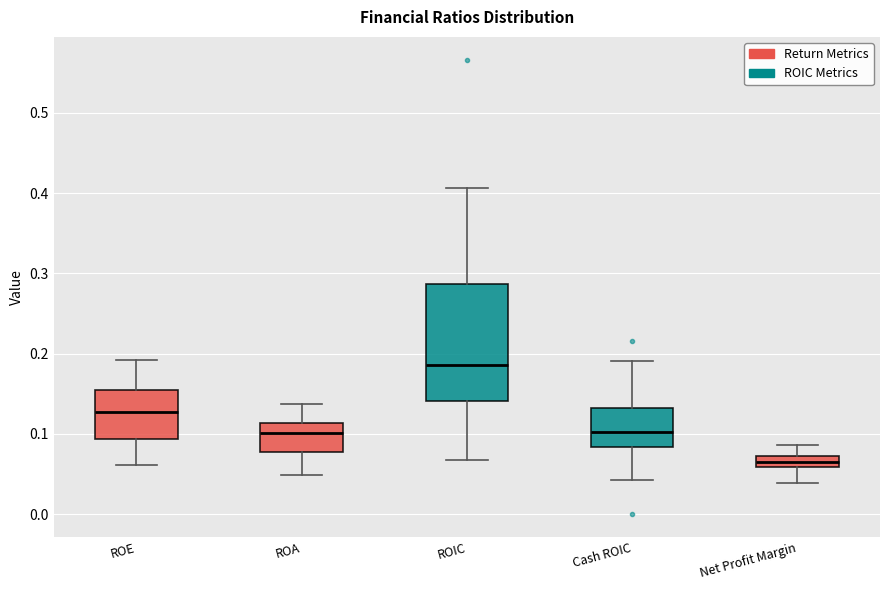

Which box is the tallest, from its lower edge to its upper edge?

ROIC